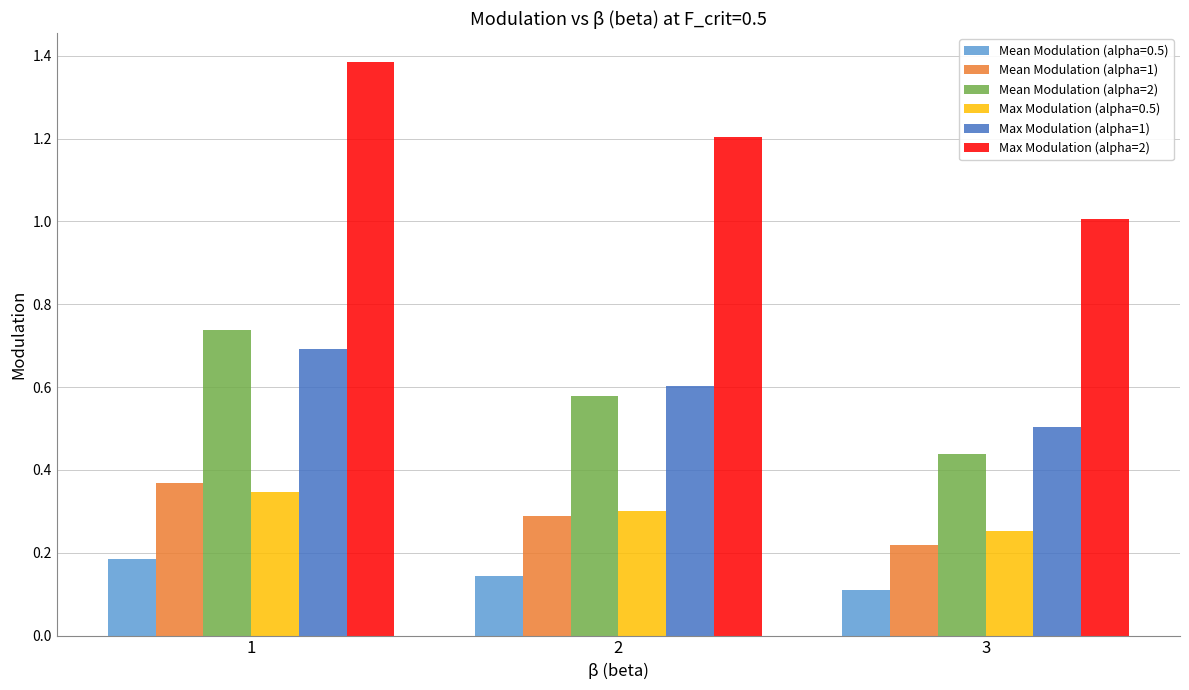

What is the lowest value of the Max Modulation (alpha=1) series?

0.5